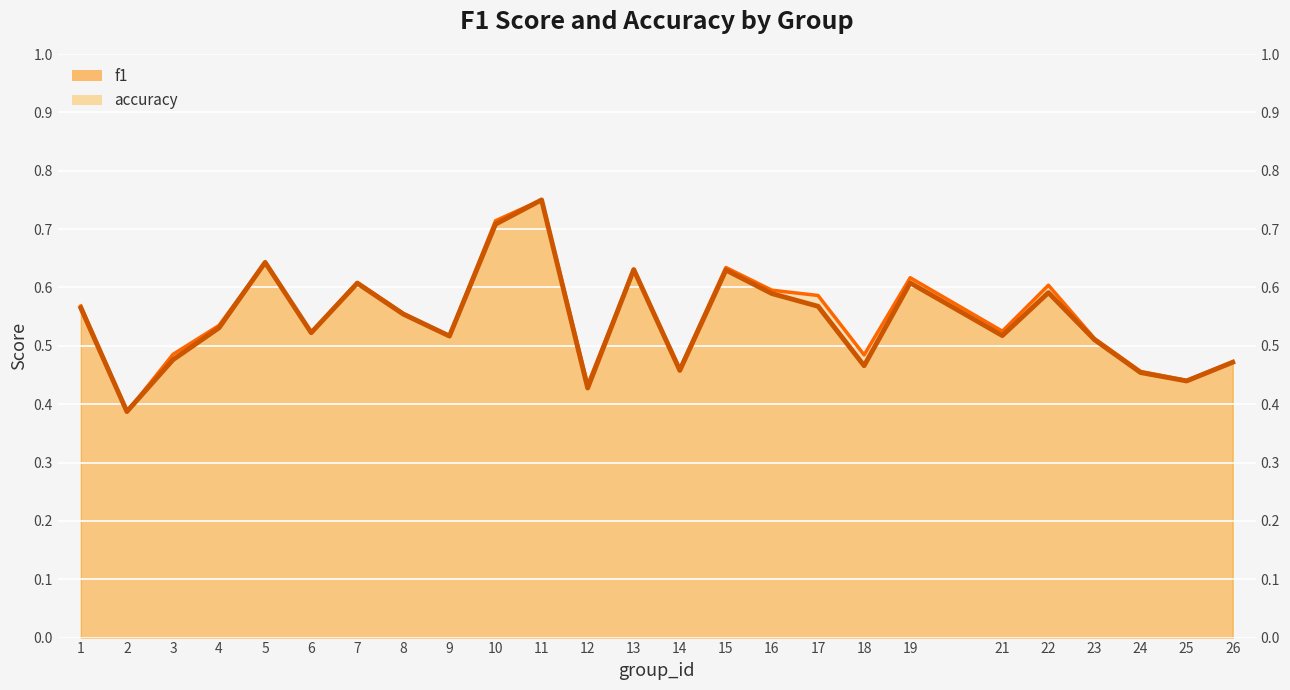

What is the value of the f1 (line) point at the 18th from the left?

0.5